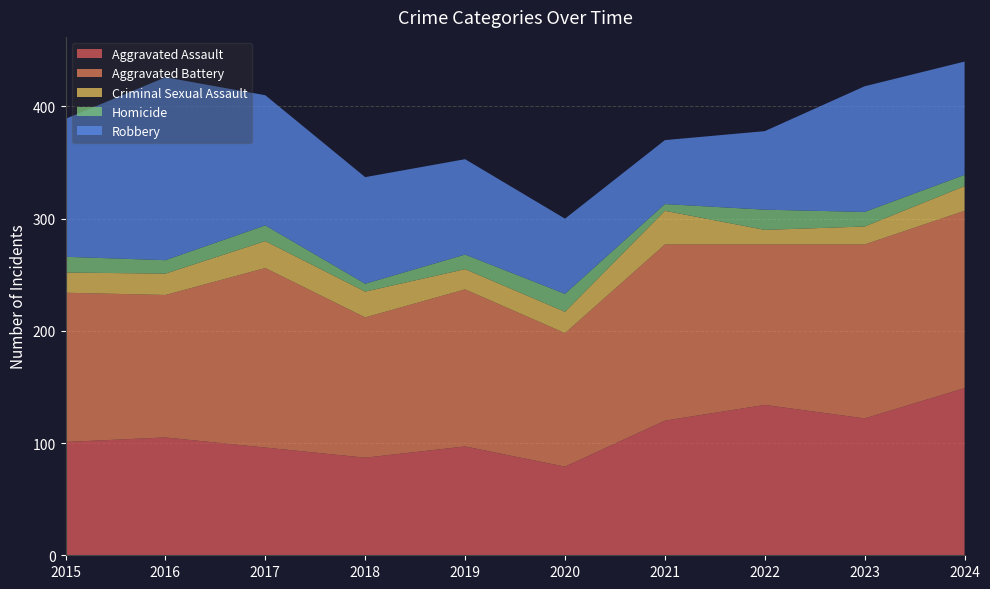

Reading left to right, list all the values displayed in this chart.

Aggravated Assault: 101	105	96	87	97	79	120	134	122	149
Aggravated Battery: 133	127	160	125	140	119	157	143	155	158
Criminal Sexual Assault: 18	19	24	23	18	19	30	13	16	22
Homicide: 14	12	14	7	13	16	6	18	13	10
Robbery: 123	163	116	95	85	67	57	70	112	101